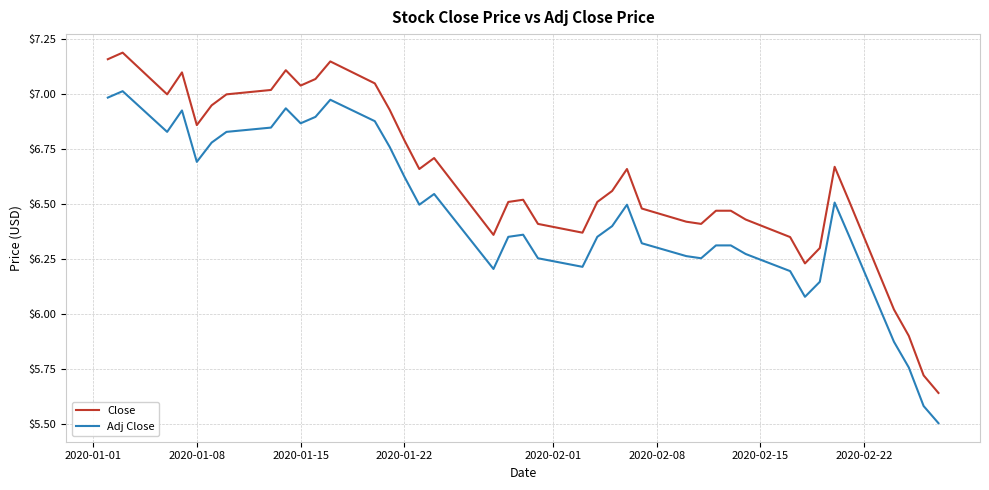

Which series has the largest range (max minus min)?

Close